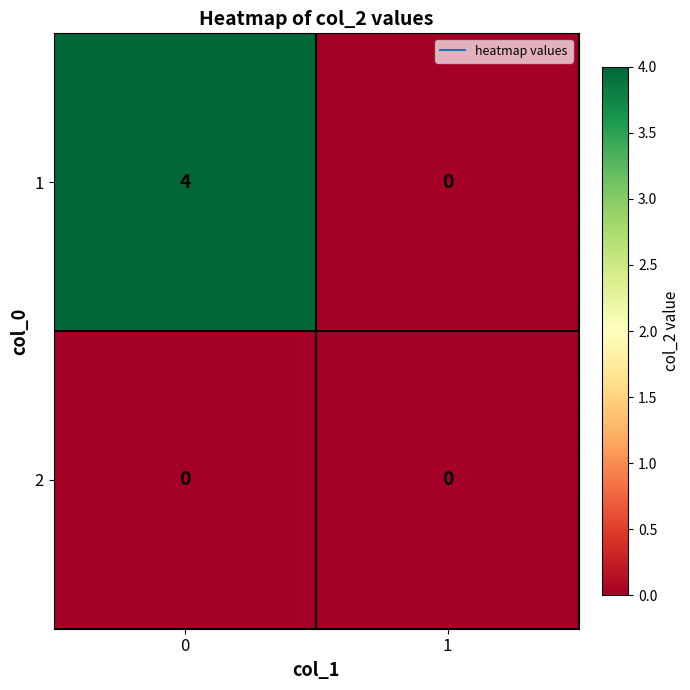

How many distinct data groups are displayed?

2